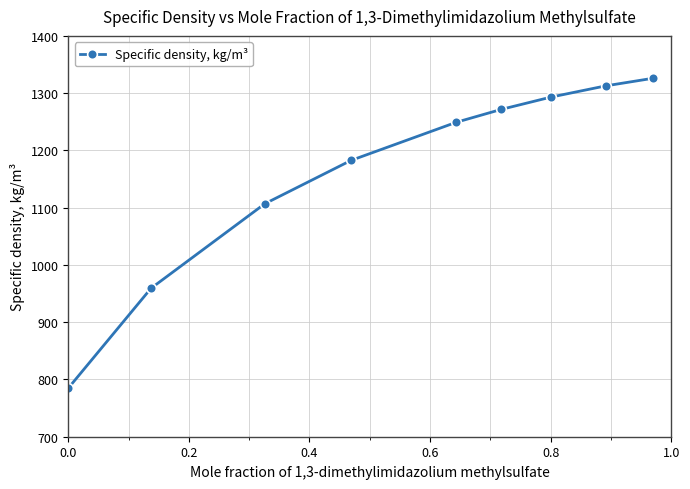

What is the sum of all values?

10485.9